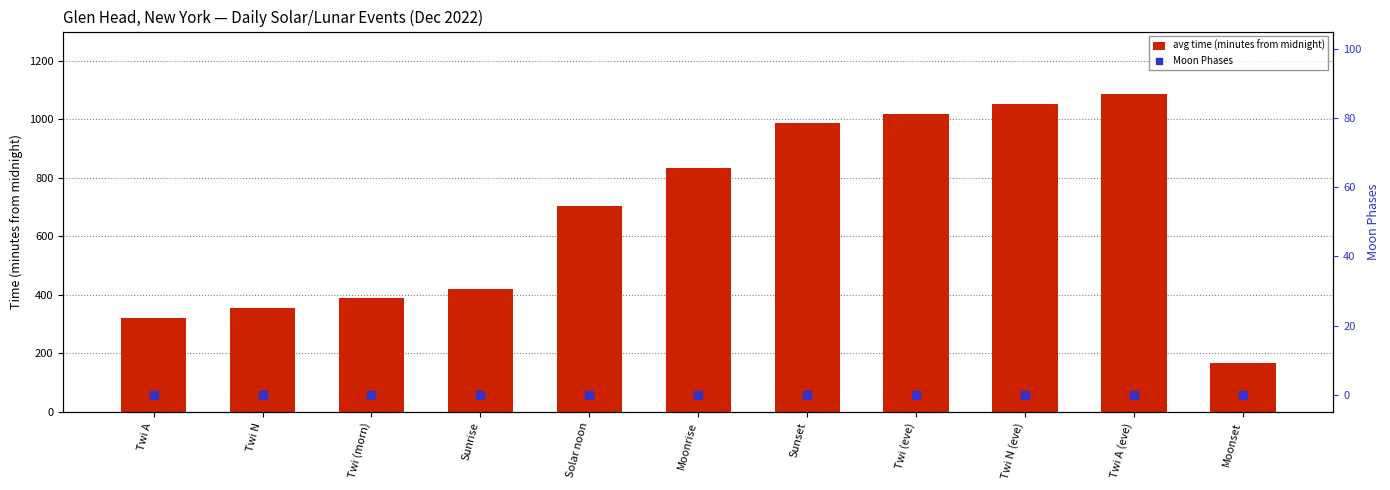

At which category is the sum across all series the highest?

Twi A (eve)